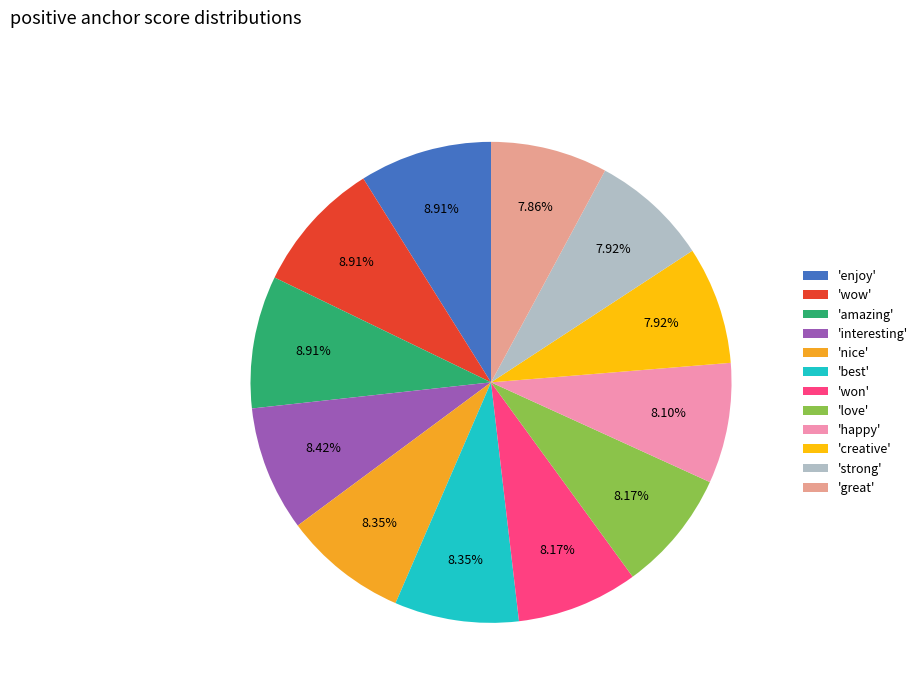

How many slices are in this pie chart?

12